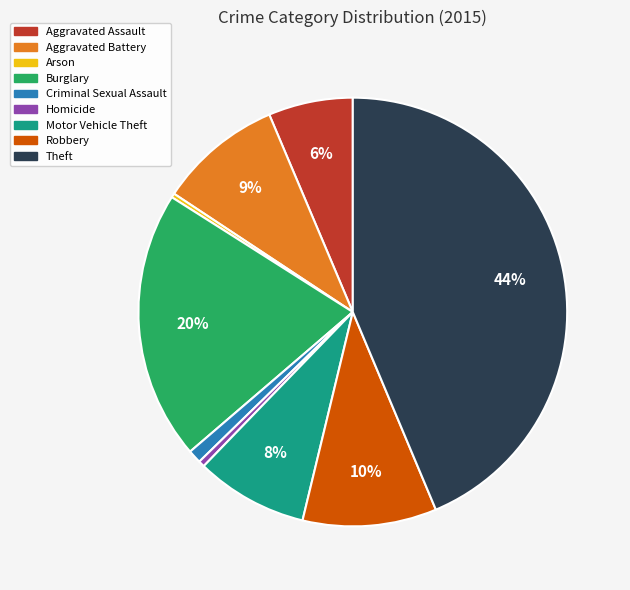

Which category has the biggest portion of the pie?

Theft